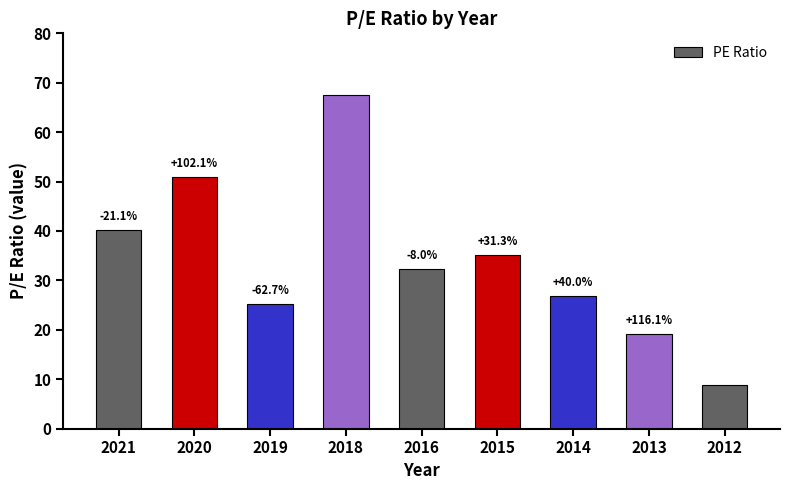

How many bars are there in total?

9